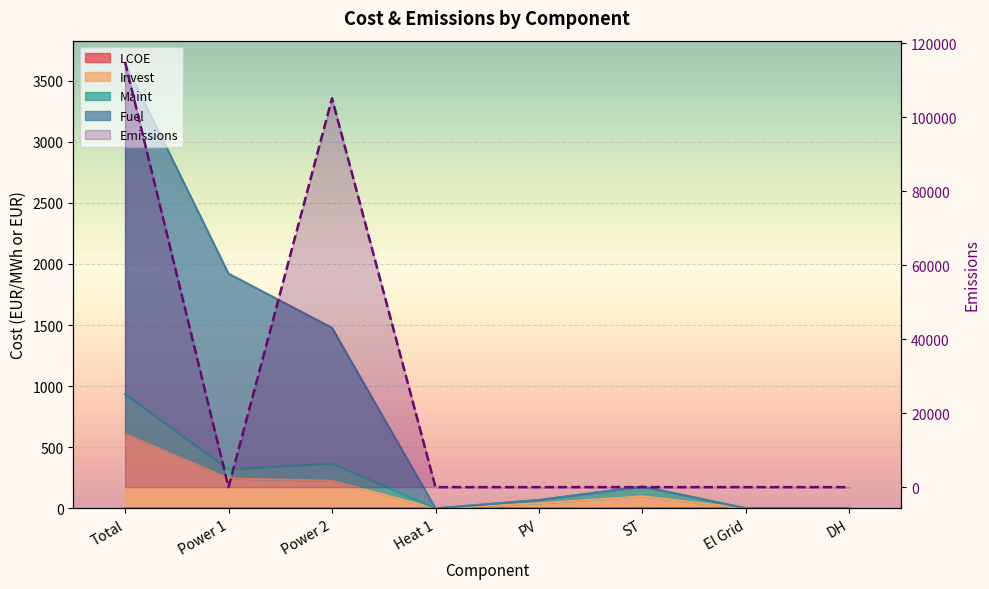

What is the average value?

27519.9